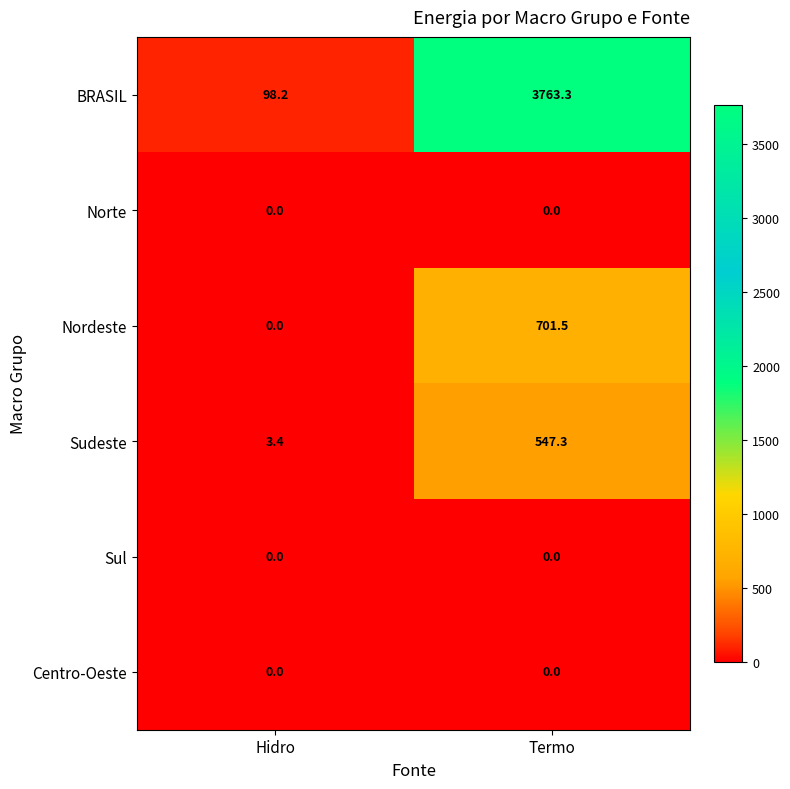

What is the approximate value of Sudeste at Hidro?

3.4